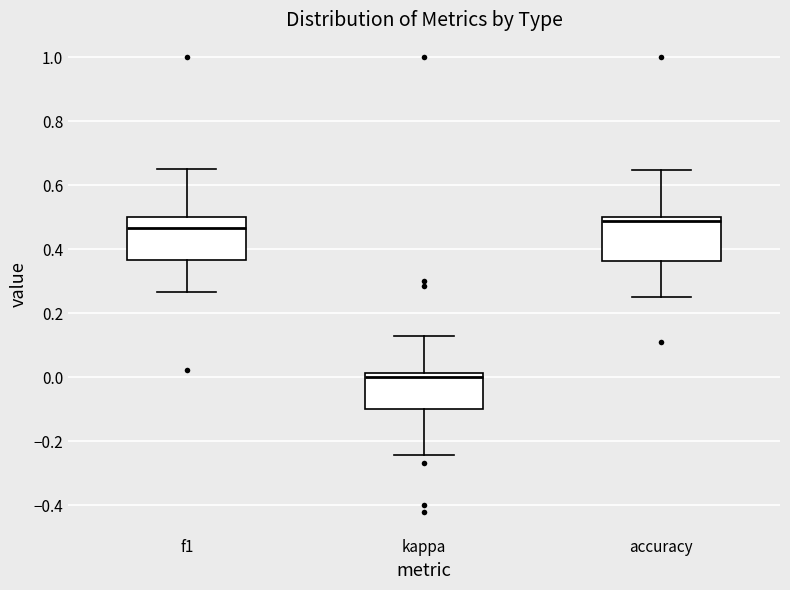

Where does the lower whisker of the box for accuracy end on the y-axis? The values are not printed on the chart, so give them approximately, as read against the axis.

0.26